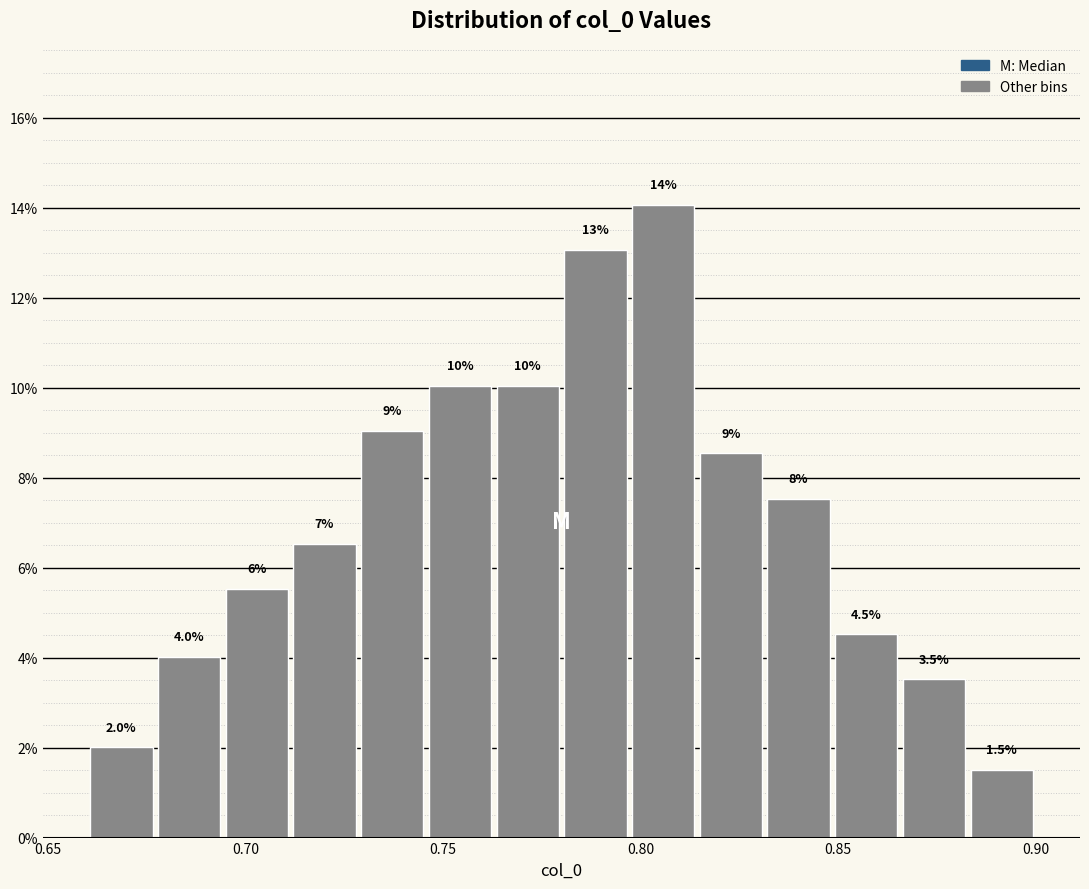

Around what value on the x-axis is the tallest bar? Give the approximate position of its centre, as read against the axis.

0.805